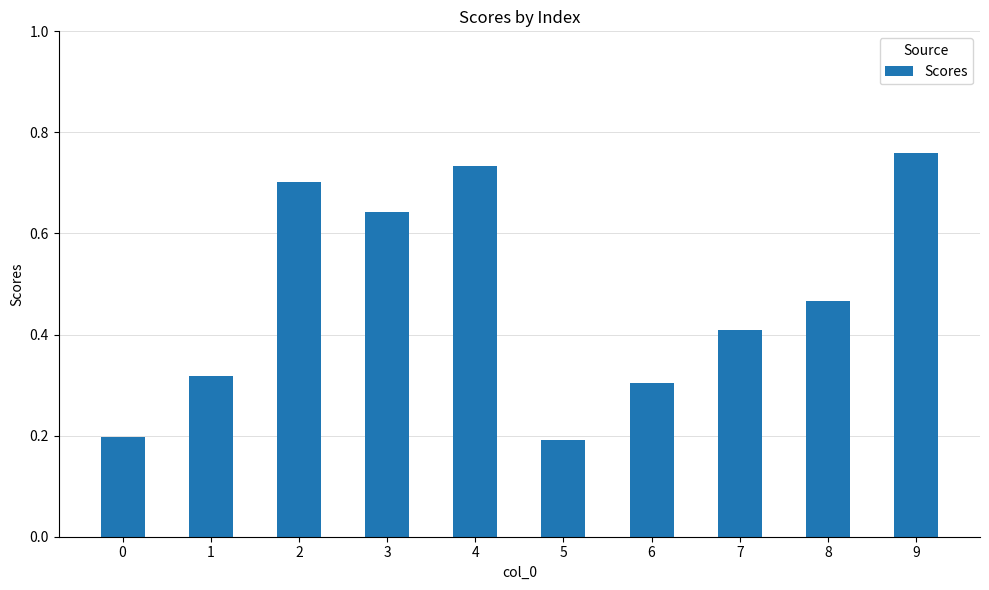

True or false: the data shows 0.3 at 1.

True